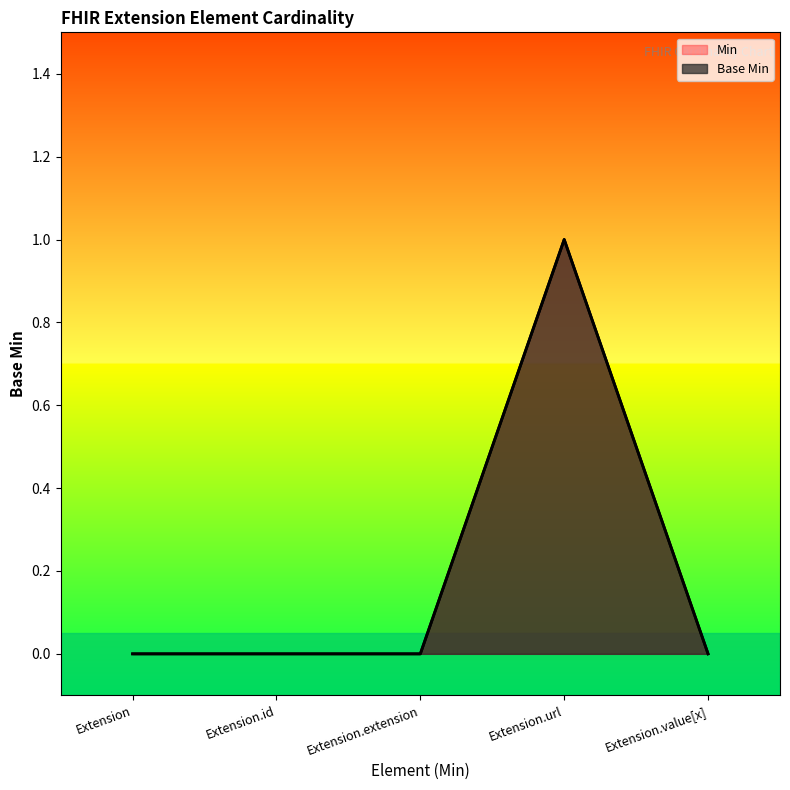

How many interior local peaks does the Min series have?

1